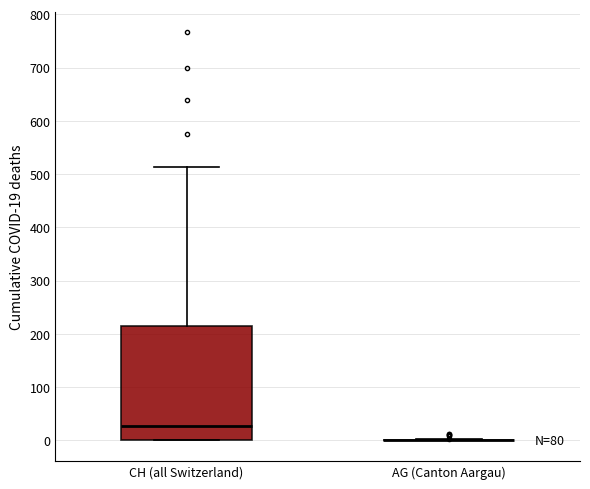

Reading left to right, transcribe this box plot: for each box, give where its median line is, the range the box spans, and where its two whiskers end, as read against the y-axis. The values are not printed on the chart, so give them approximately, as read against the axis.

CH (all Switzerland): median 30, box 0 to 210, whiskers 0 to 510
AG (Canton Aargau): box collapsed to a line at 0, whiskers 0 to 0